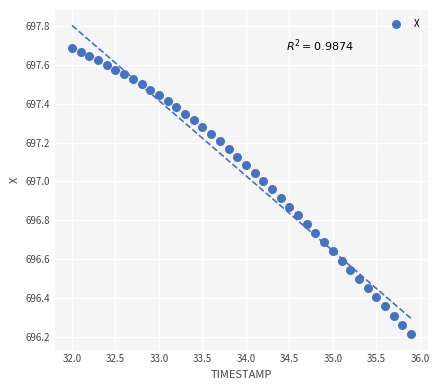

What is the range of Y values (max minus min)?

1.5